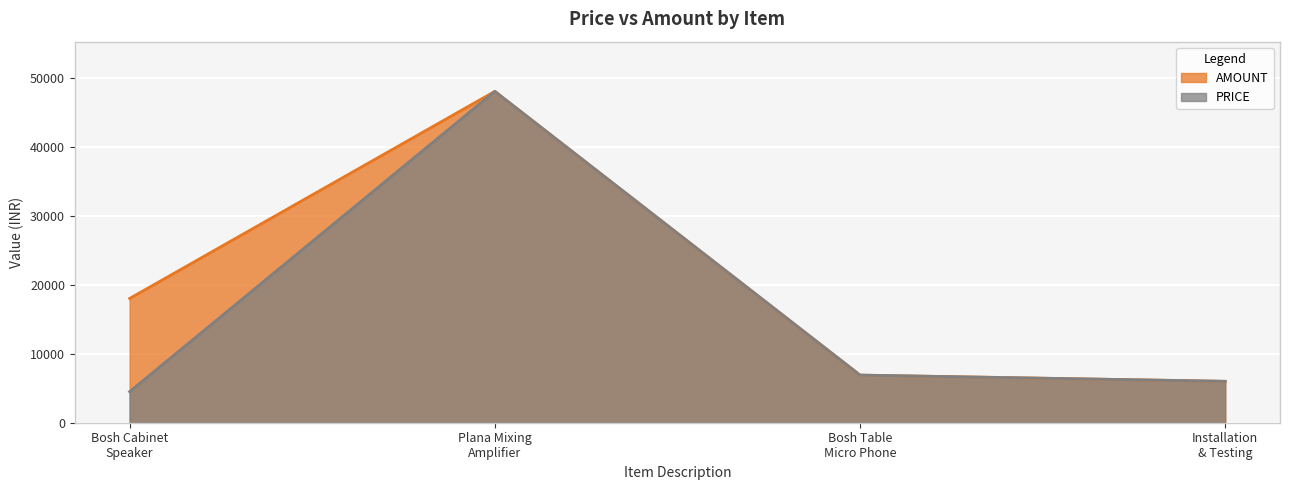

Which category has the highest value in the AMOUNT series?

Plana Mixing
Amplifier